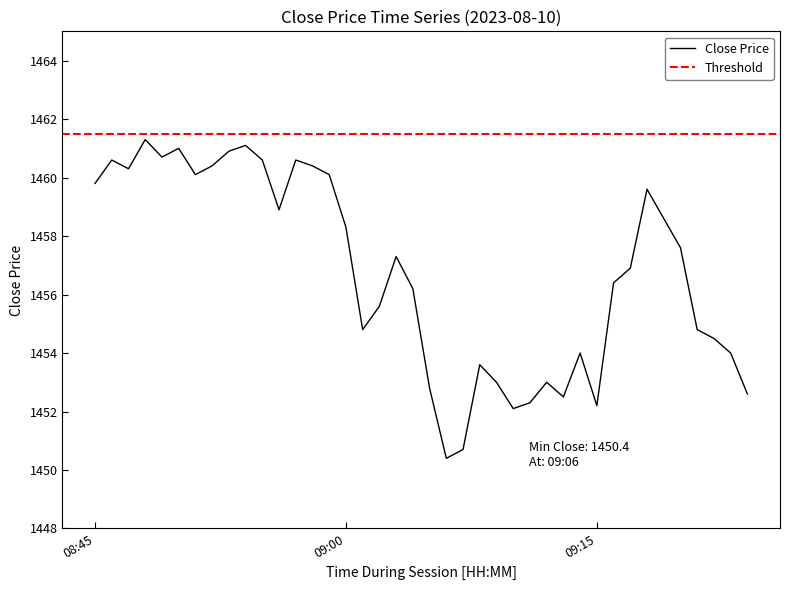

Reading left to right, what are all the values shown in this chart?

1459.8	1460.6	1460.3	1461.3	1460.7	1461.0	1460.1	1460.4	1460.9	1461.1	1460.6	1458.9	1460.6	1460.4	1460.1	1458.3	1454.8	1455.6	1457.3	1456.2	1452.8	1450.4	1450.7	1453.6	1453.0	1452.1	1452.3	1453.0	1452.5	1454.0	1452.2	1456.4	1456.9	1459.6	1458.6	1457.6	1454.8	1454.5	1454.0	1452.6